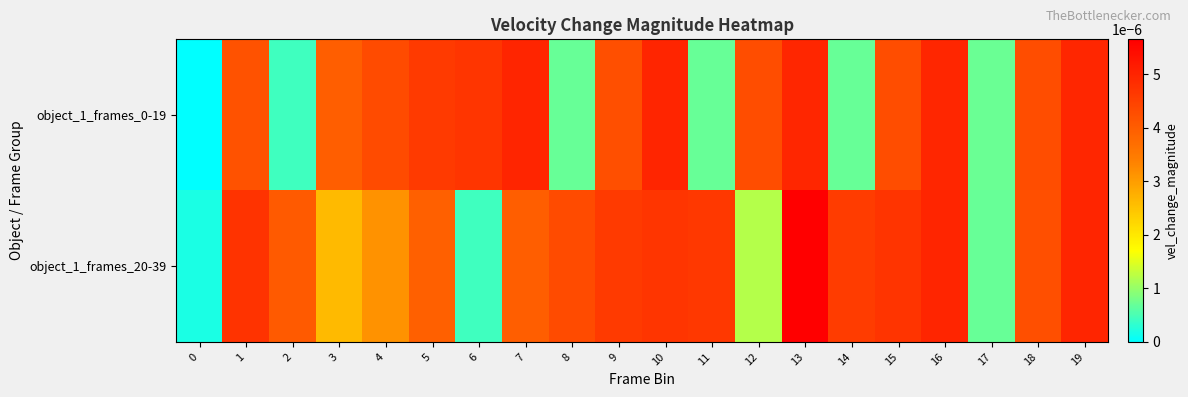

At 6, list the series in order from smallest to largest.

object_1_frames_20-39, object_1_frames_0-19